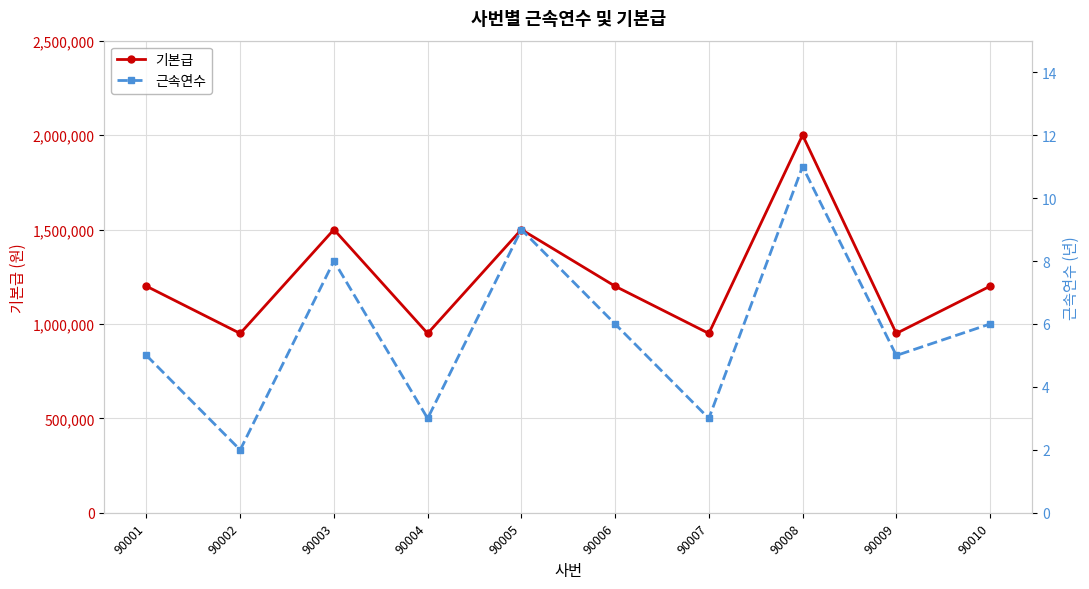

Count the number of data series in this chart.

2